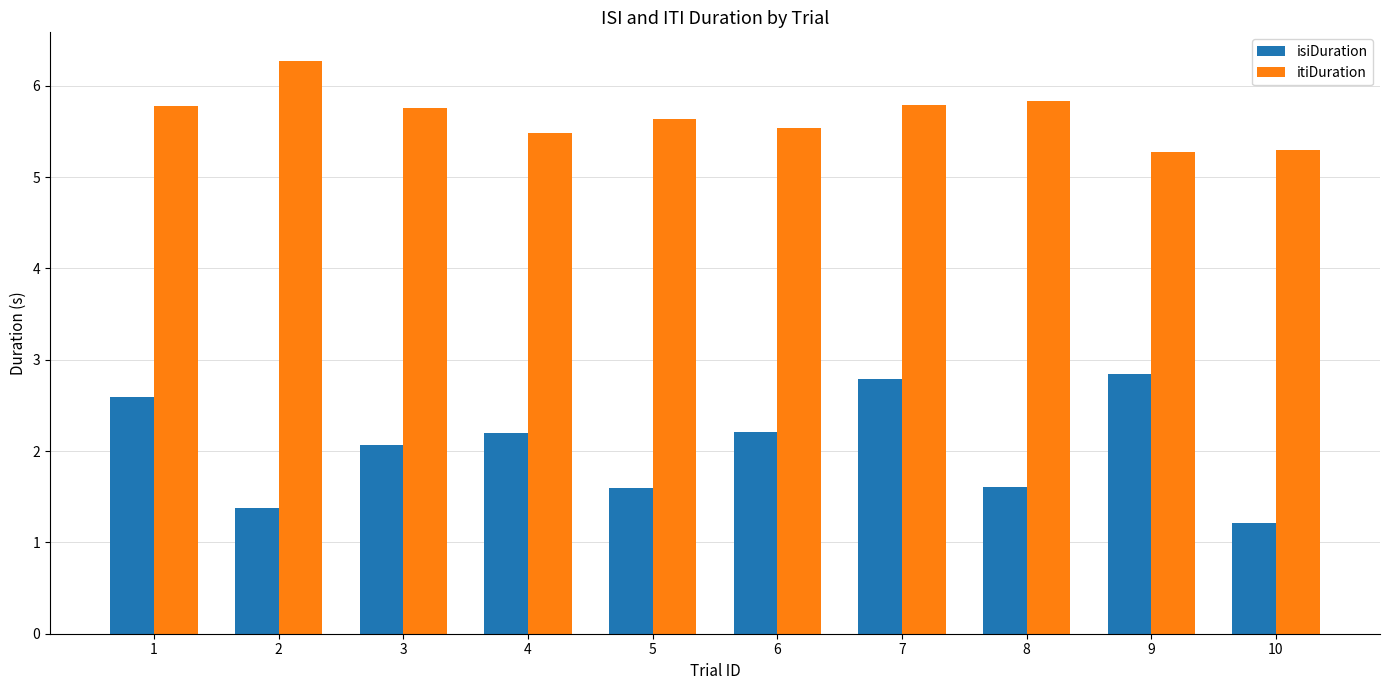

Where does the isiDuration series first go above 2?

1